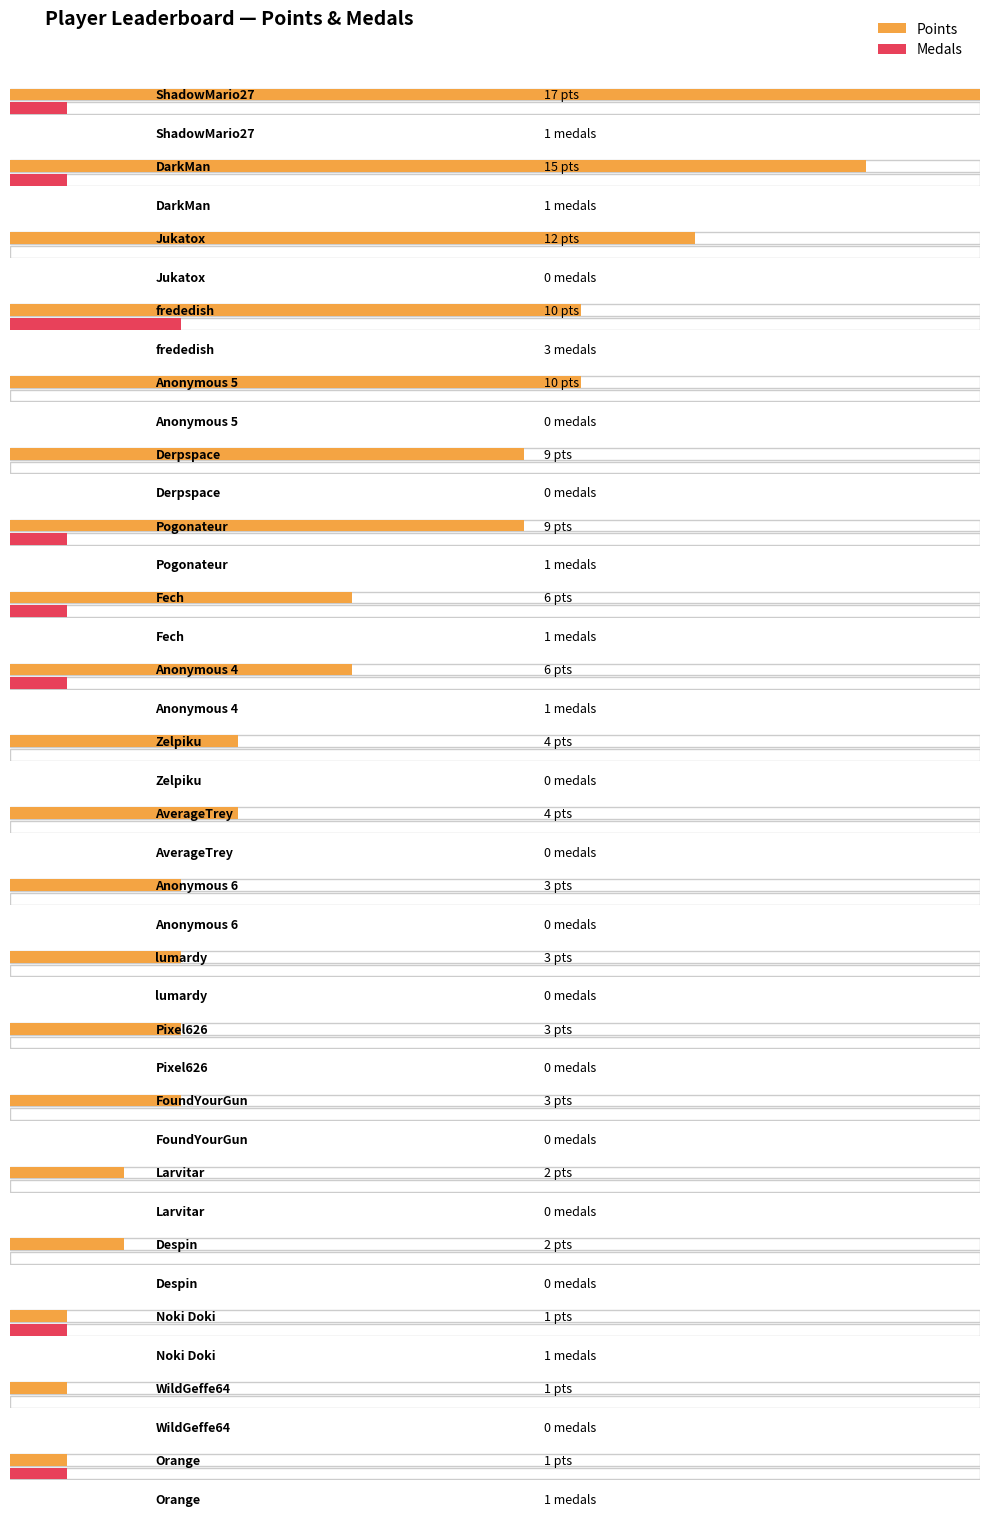

The value of Medals at AverageTrey is 0. True or false?

True